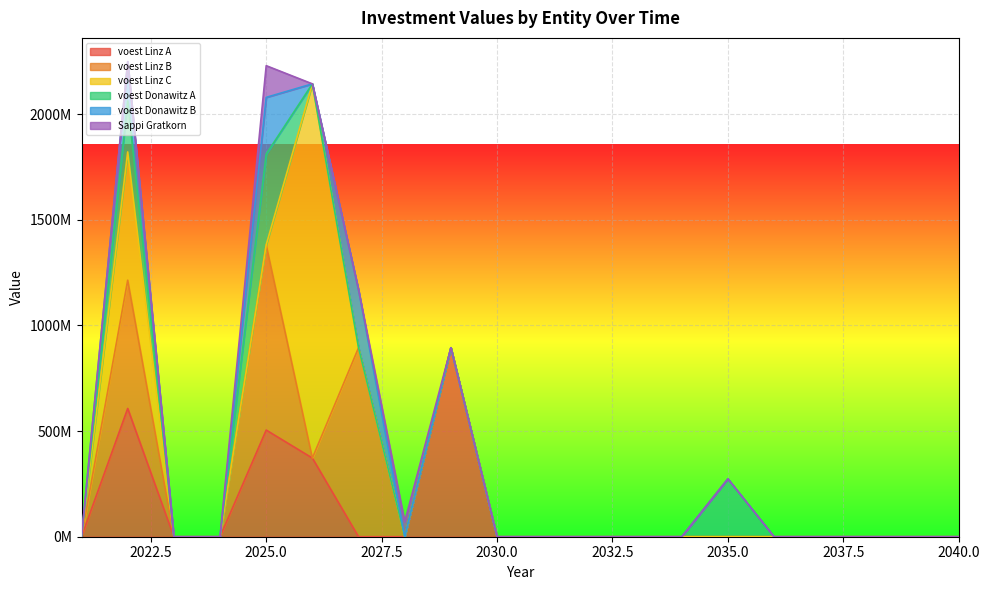

Where is the first local maximum for voest Donawitz A?

2022